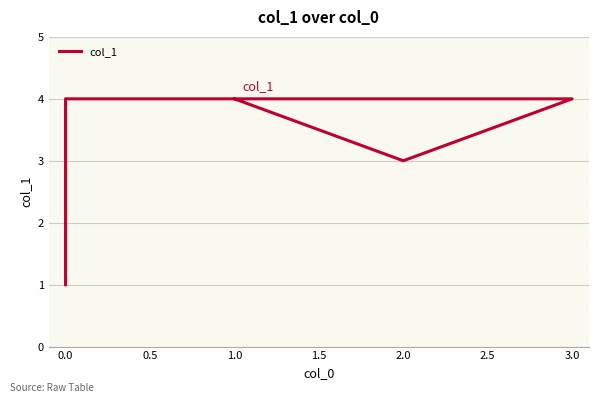

What is the difference between the maximum and minimum values?

3